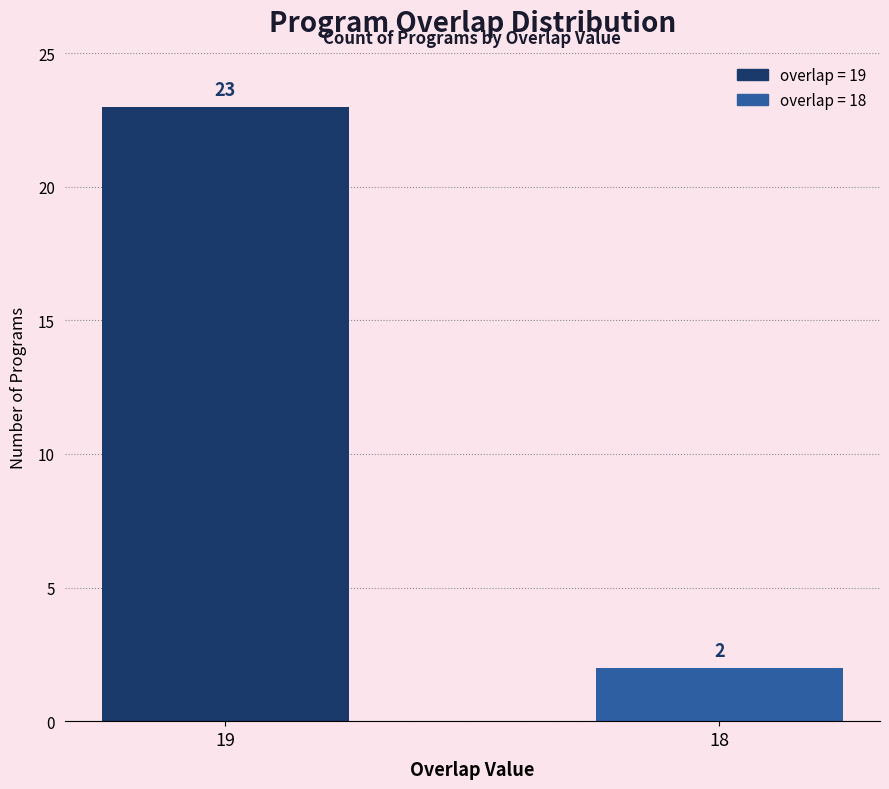

Rank the categories by value from highest to lowest.

19, 18